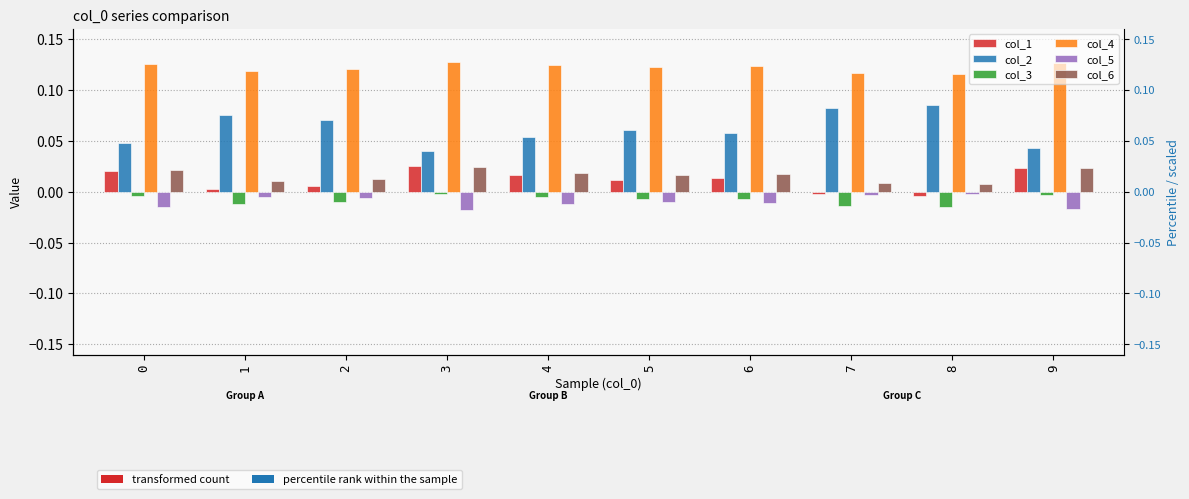

Is the value of col_1 at 4 greater than the value of col_6 at 5?

Yes